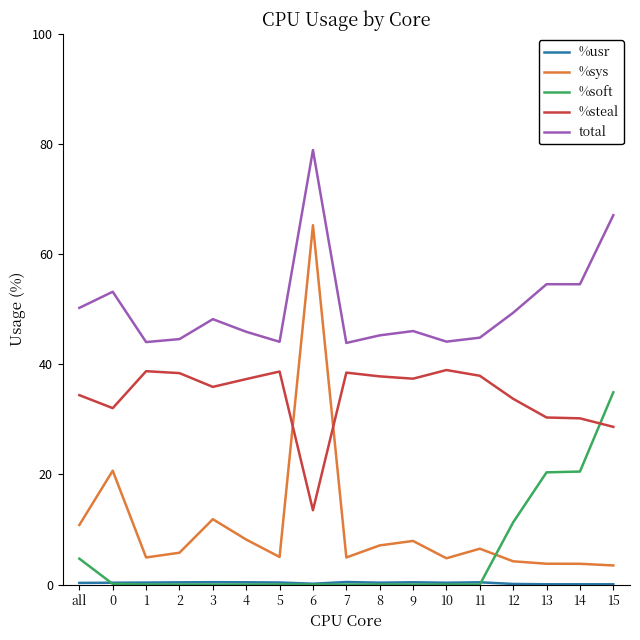

What is the difference between the maximum and second lowest values in the %soft series?

34.9